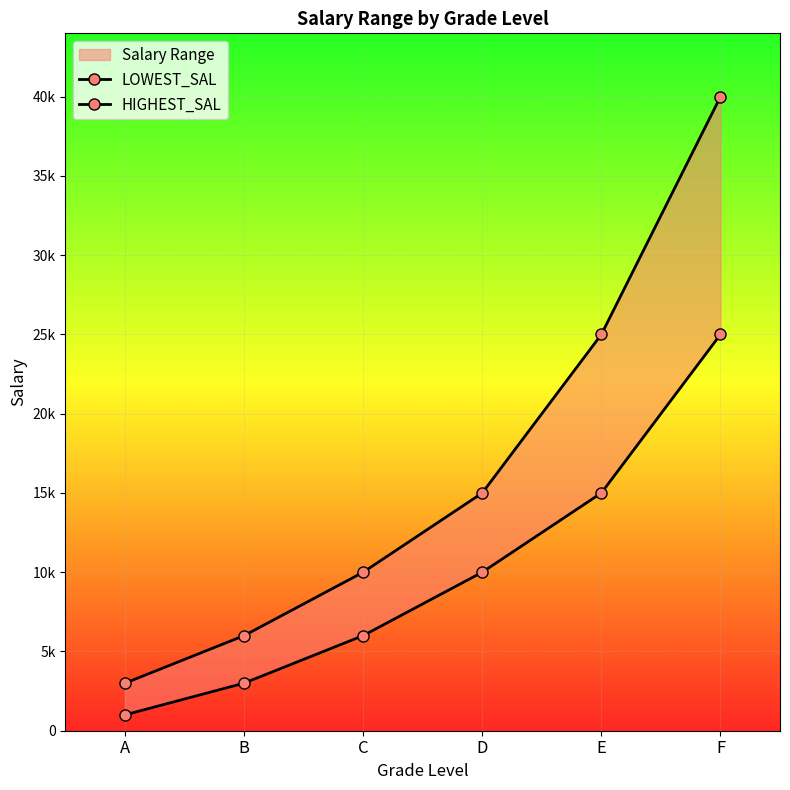

What is the average value of the HIGHEST_SAL series?

16499